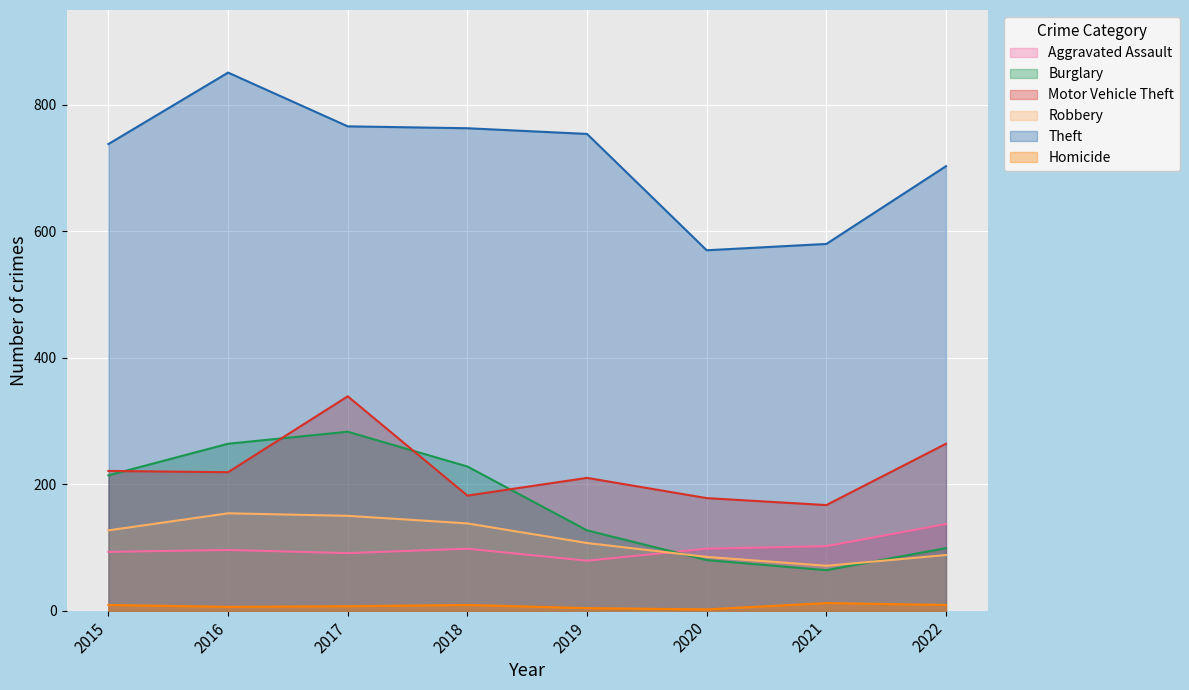

Rank the series at 2016 from lowest to highest value.

Homicide, Aggravated Assault, Robbery, Motor Vehicle Theft, Burglary, Theft